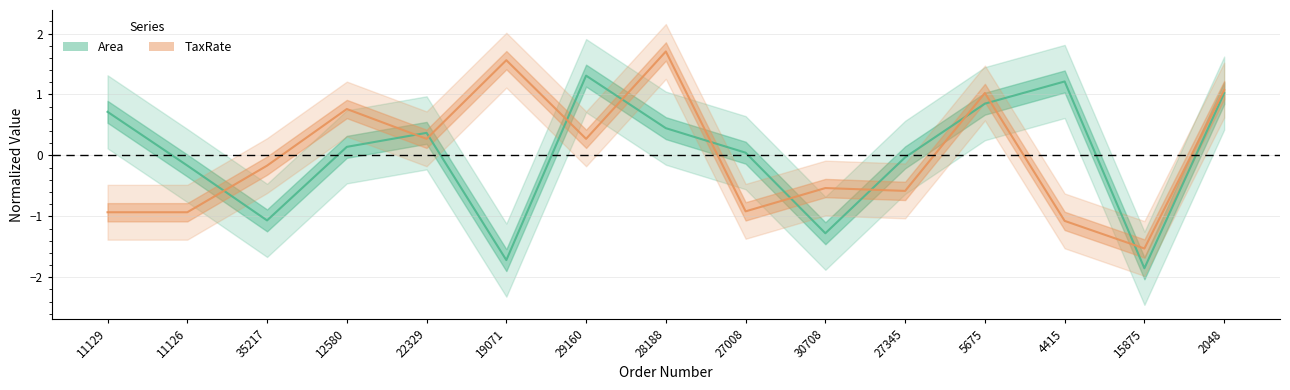

How many positive values does the Area series have?

9